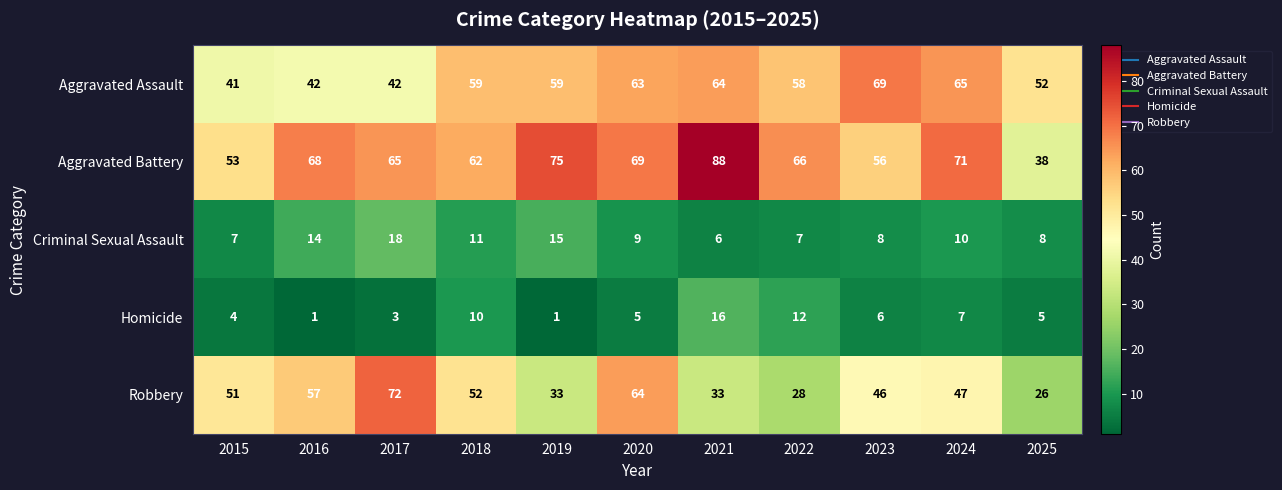

At which label does Aggravated Battery first exceed 66?

2016